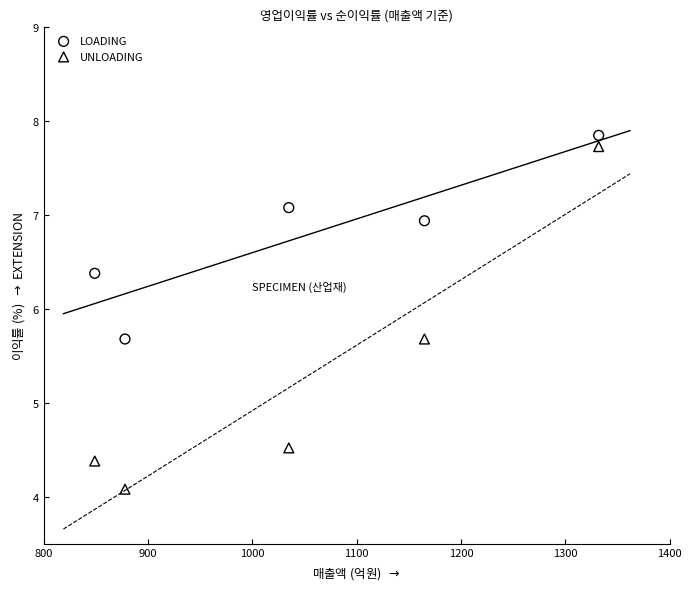

Across all data points, what is the range of X values (max minus min)?

483.0